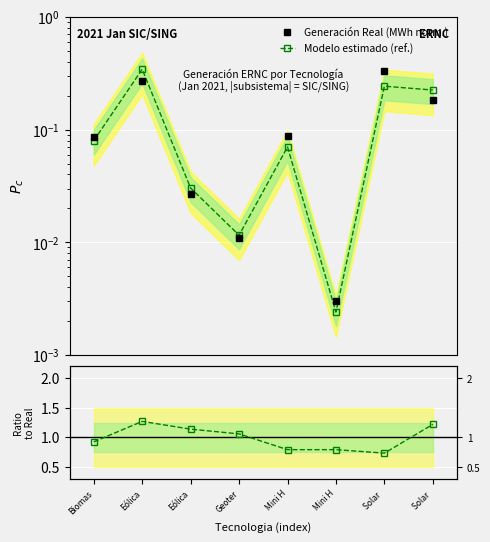

What is the value of the Modelo estimado (ref.) point at the 8th from the left?

0.2